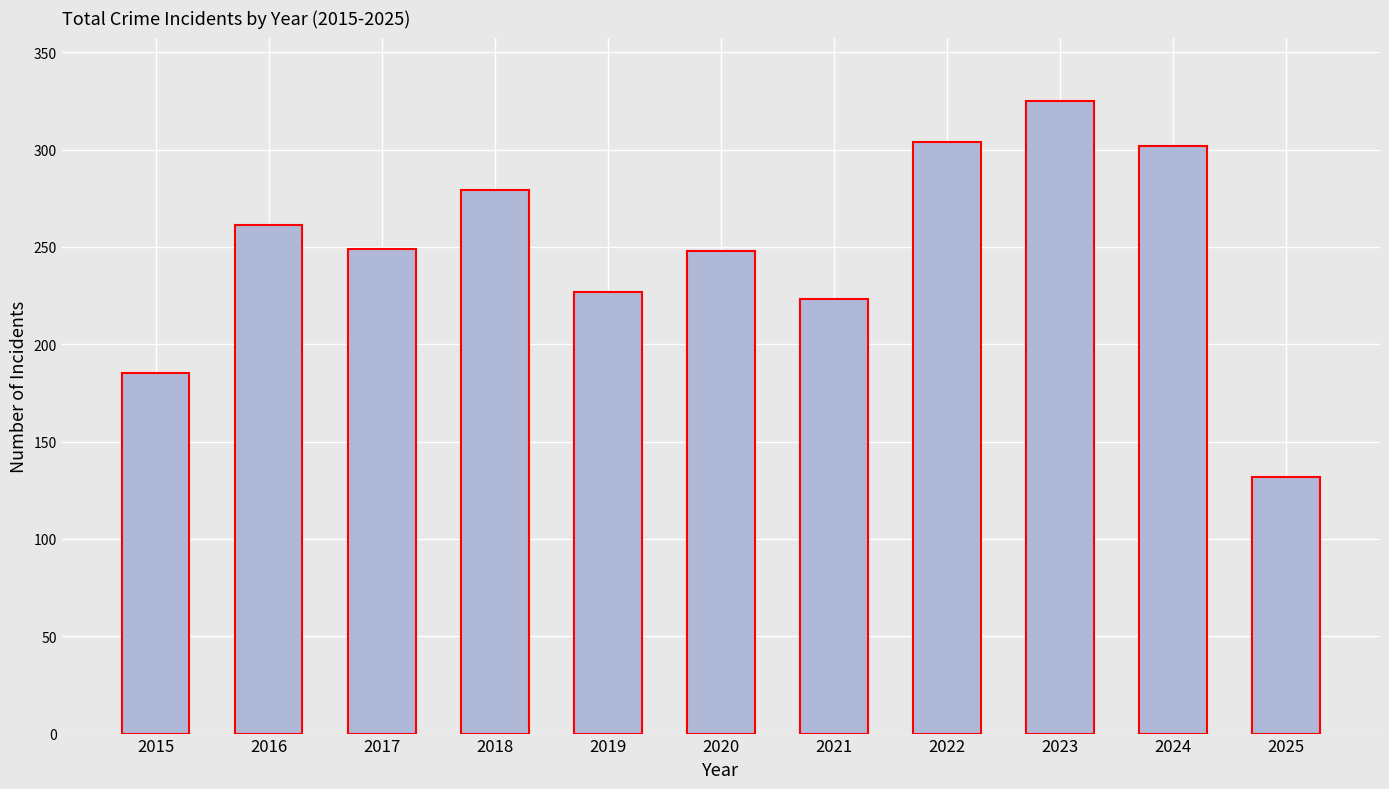

Is it true that the value at 2021 is 137?

False